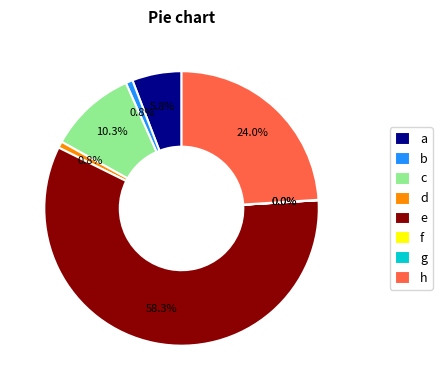

What is the majority slice?

e